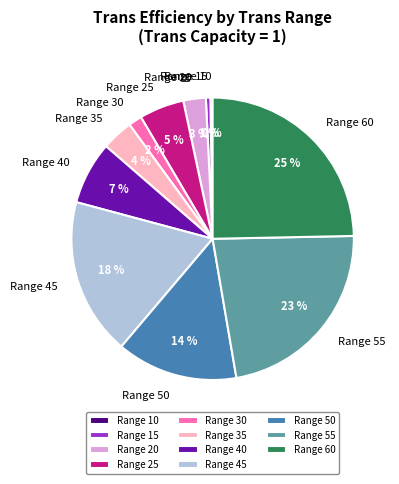

To the nearest percent, what is the average slice percentage?

9%